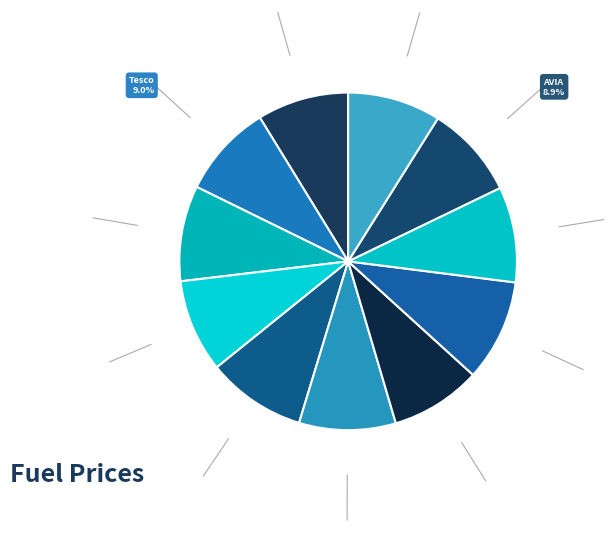

Is there any slice that represents more than half of the pie?

No